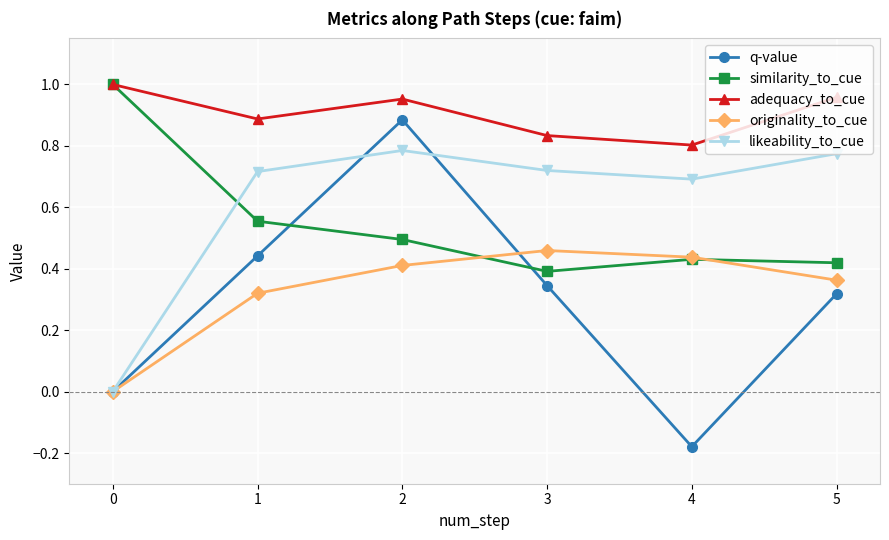

True or false: adequacy_to_cue has more than 2 interior local peaks.

False